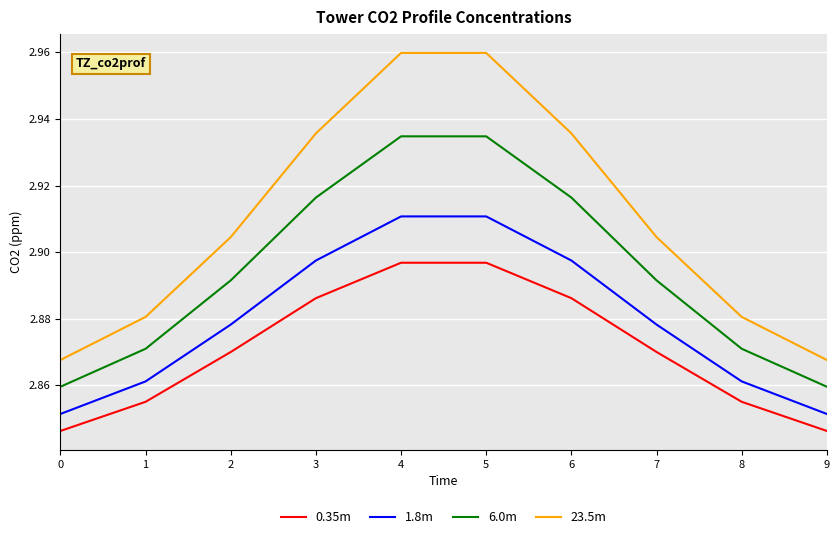

True or false: 23.5m and 6.0m intersect in this chart.

False